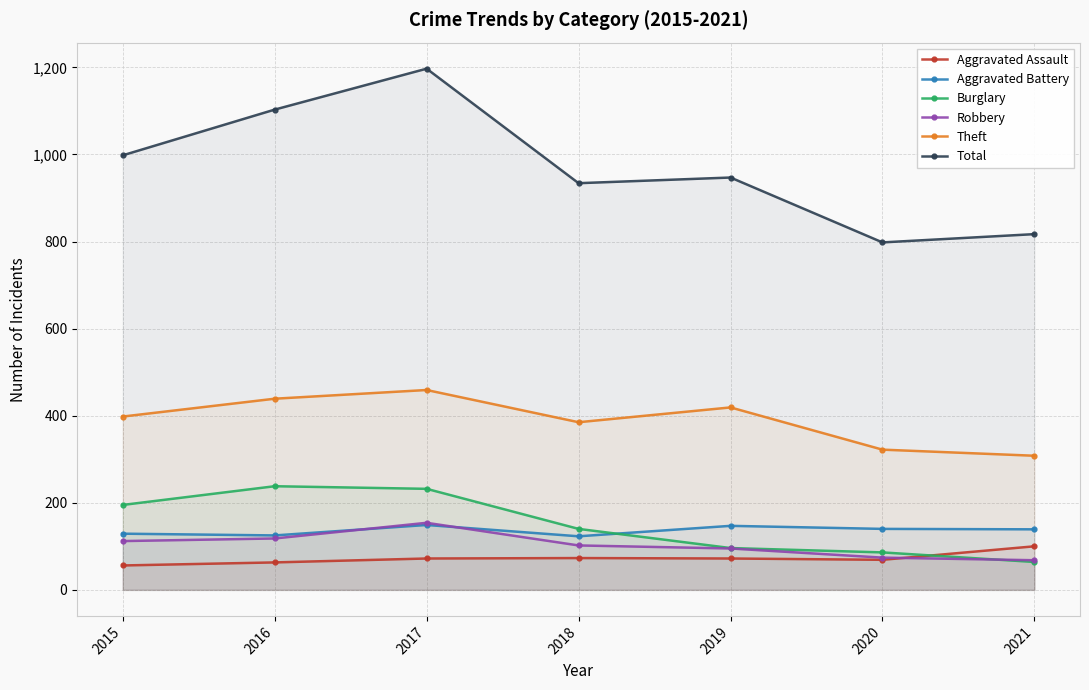

The Theft series shows 308 at 2021. True or false?

True